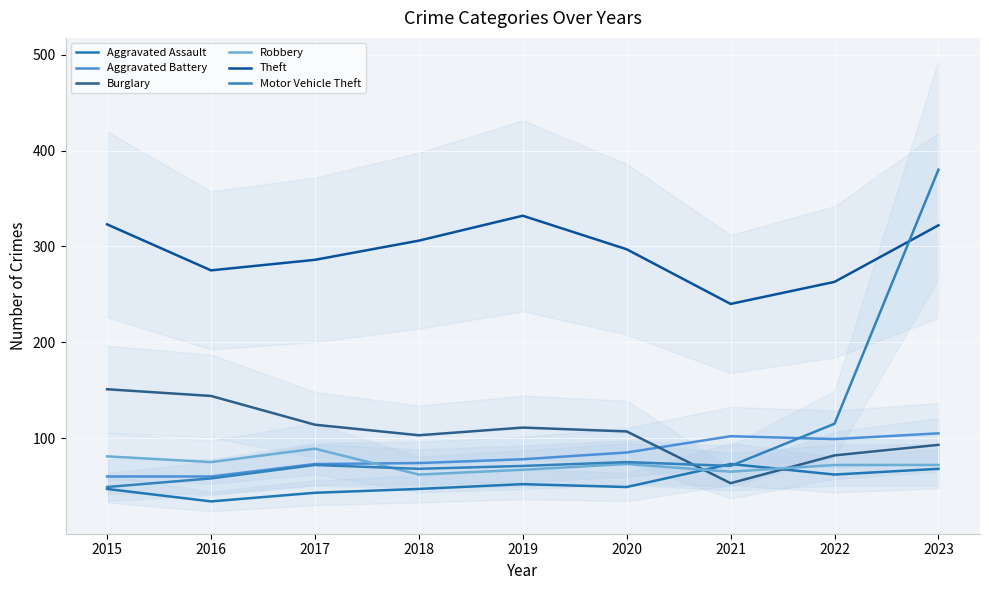

At how many categories does at least one series exceed 202?

9